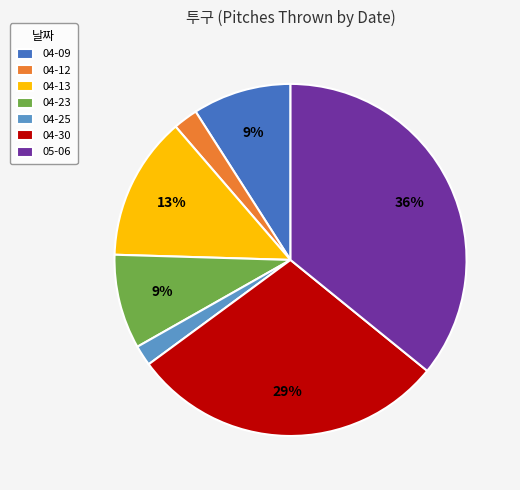

True or false: 04-25 accounts for 12% of the total.

False